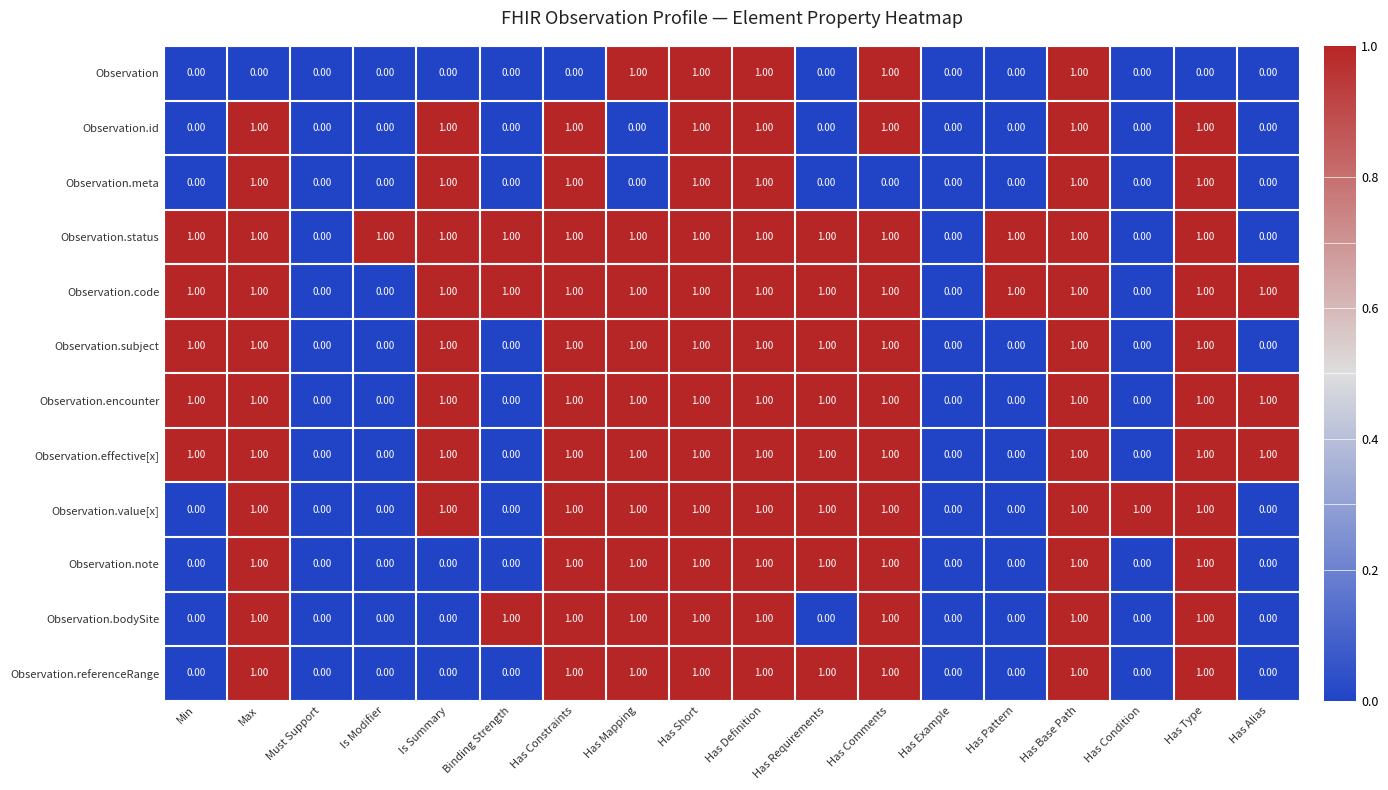

What is the sum of all Observation.id values?

8